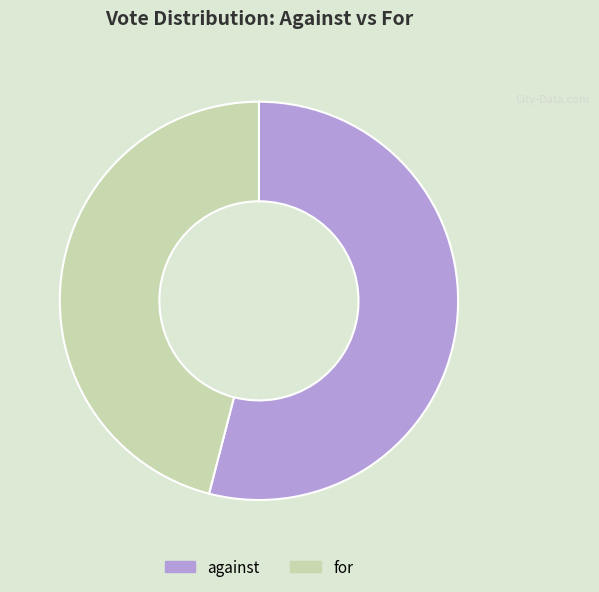

Is it true that against is 54% of the pie?

True